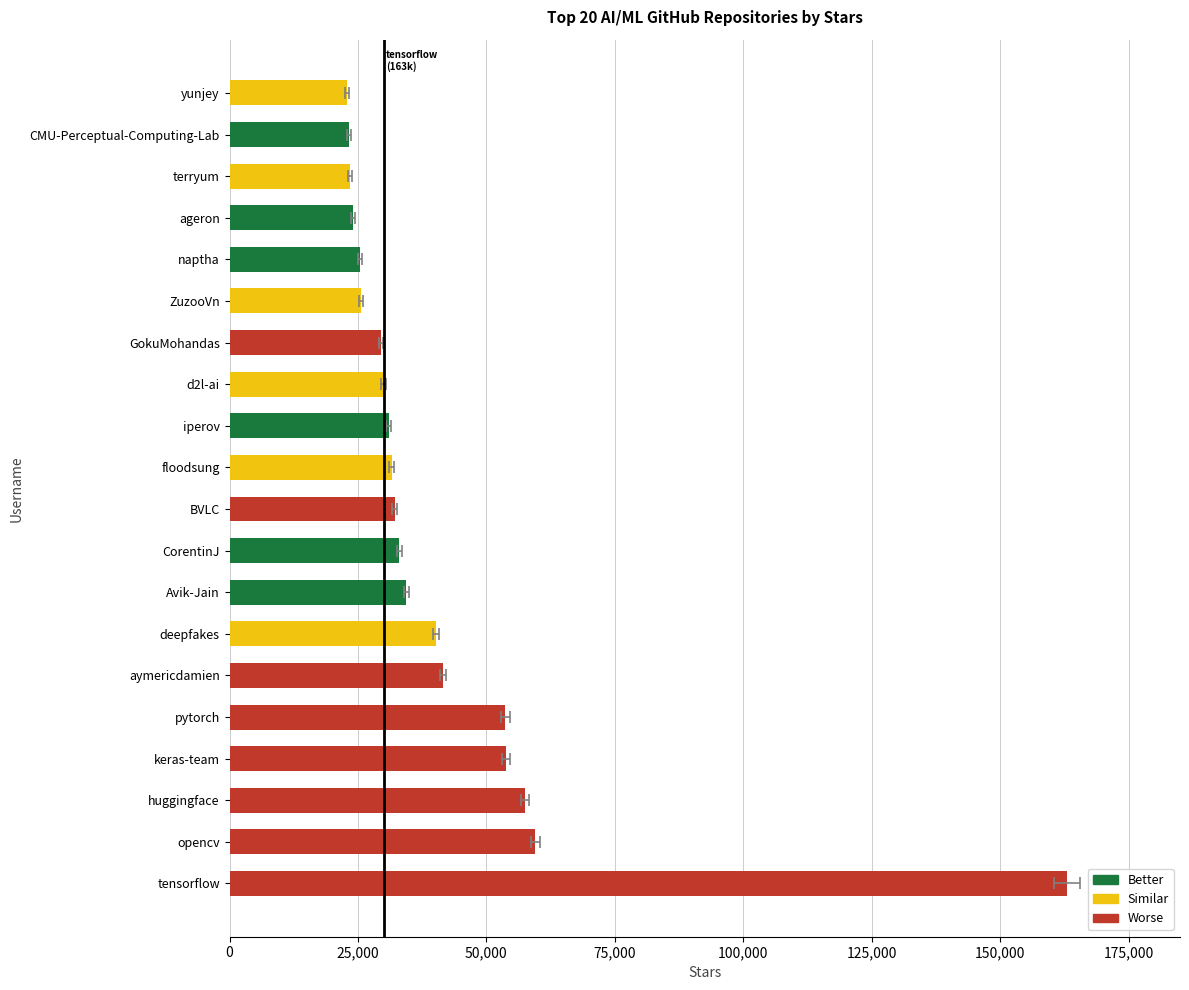

What is the change in value from GokuMohandas to yunjey?

-6600